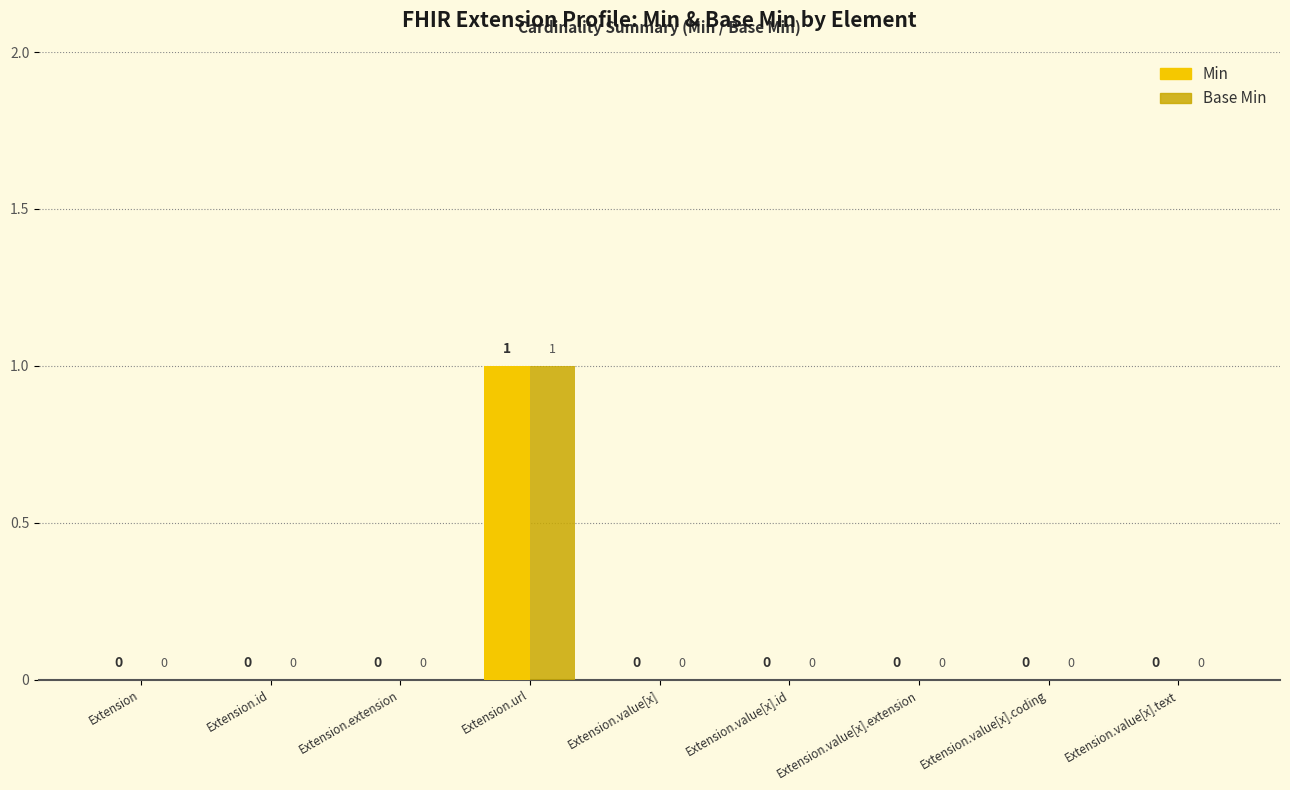

True or false: Min has a value of 1 at Extension.url.

True